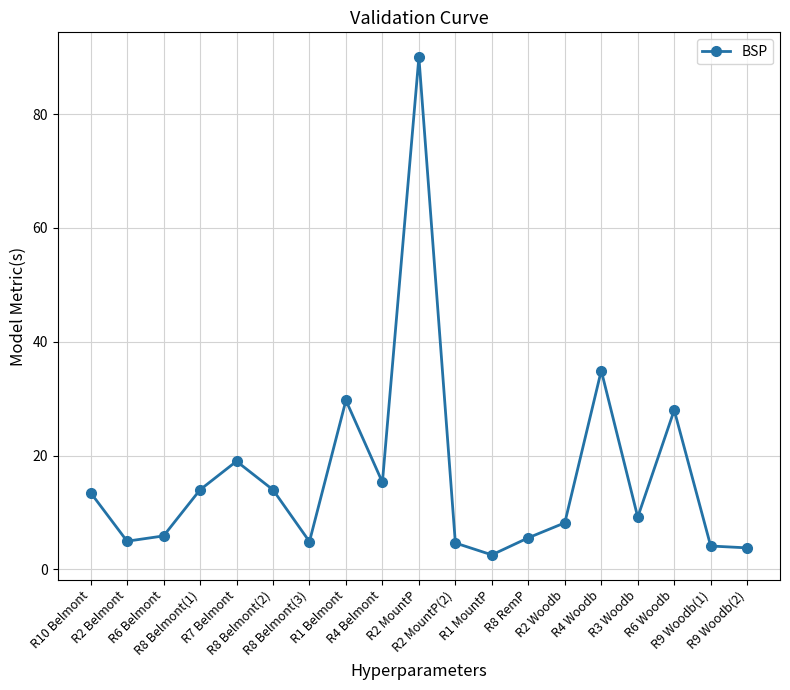

Where is the data nearest to the value 46?

R4 Woodb